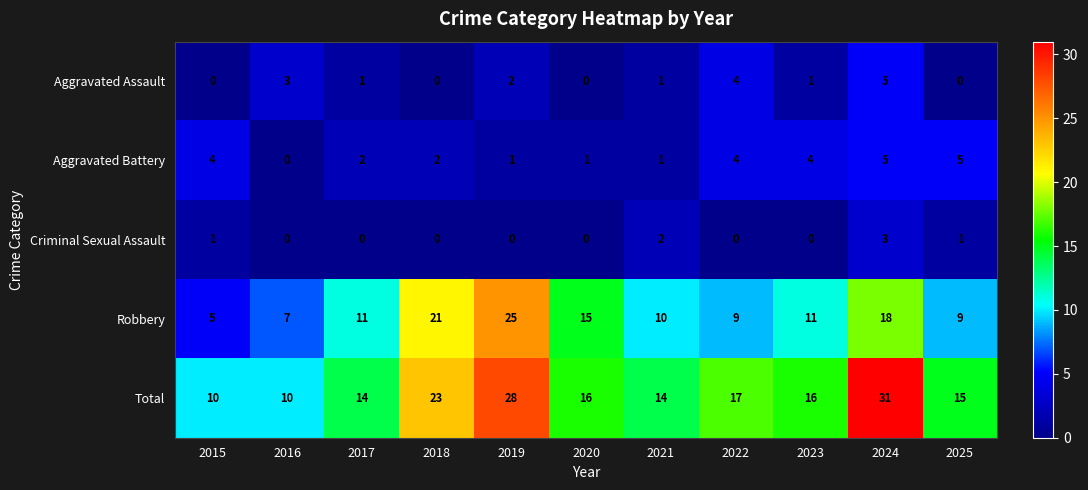

The Aggravated Battery series shows 1 at 2020. True or false?

True